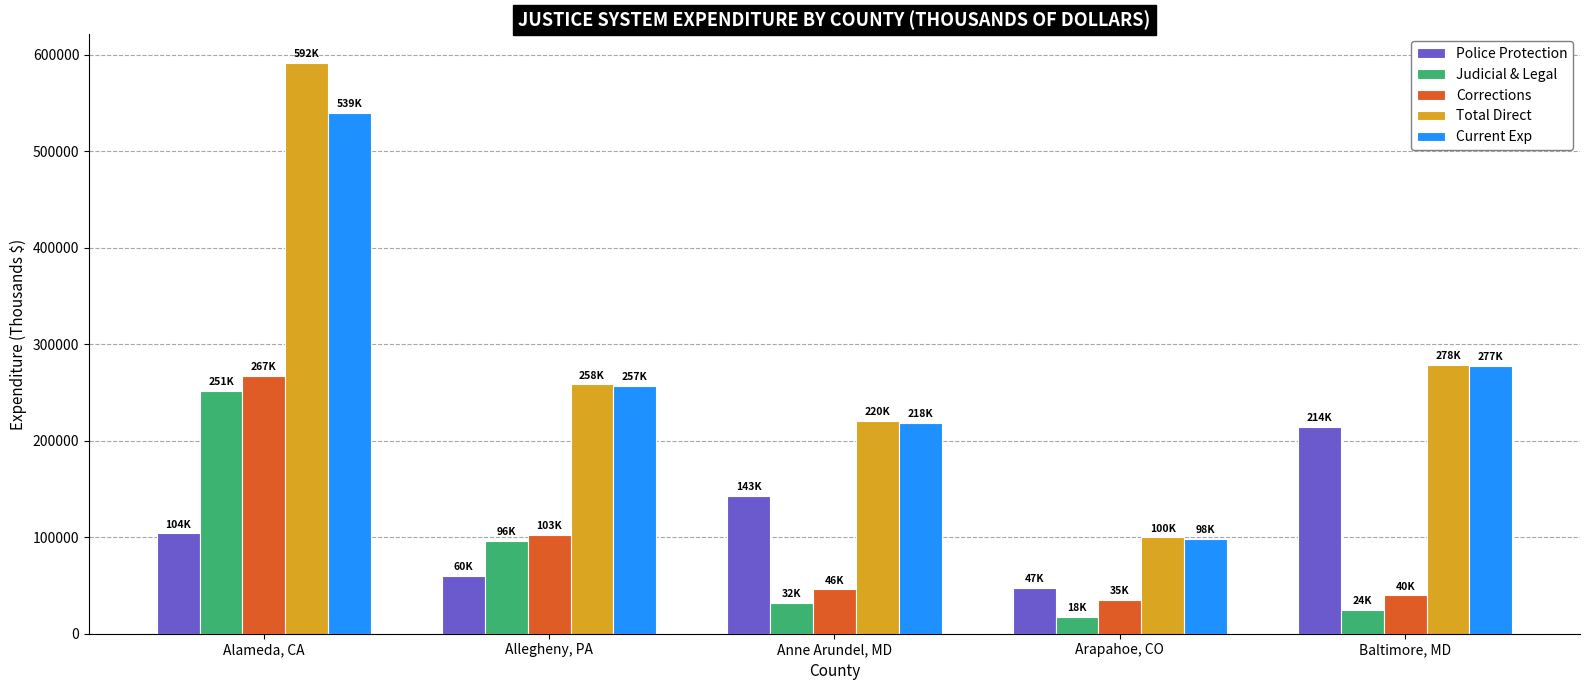

At Alameda, CA, list the series in order from largest to smallest.

Total Direct, Current Exp, Corrections, Judicial & Legal, Police Protection